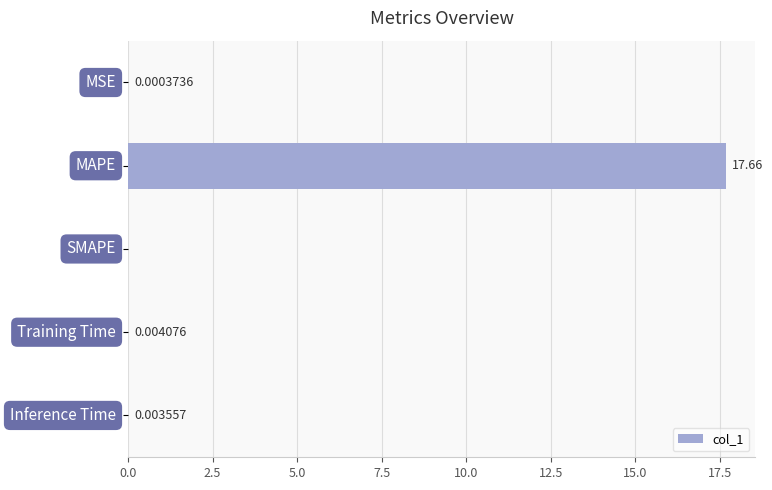

How many distinct data groups are displayed?

1